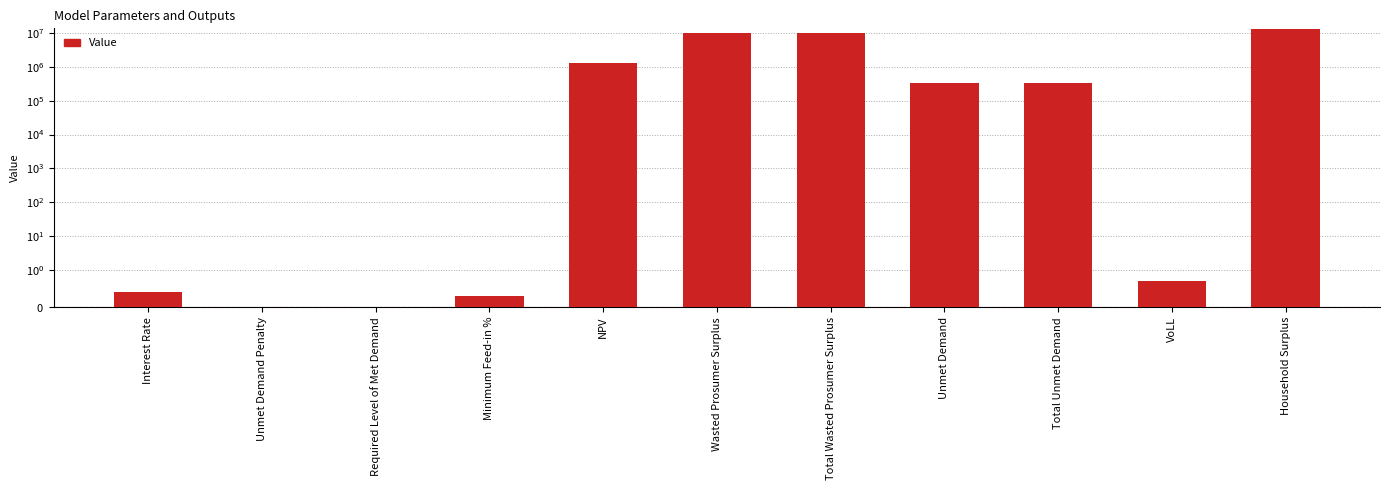

What is the change in value from NPV to Household Surplus?

+12063026.1